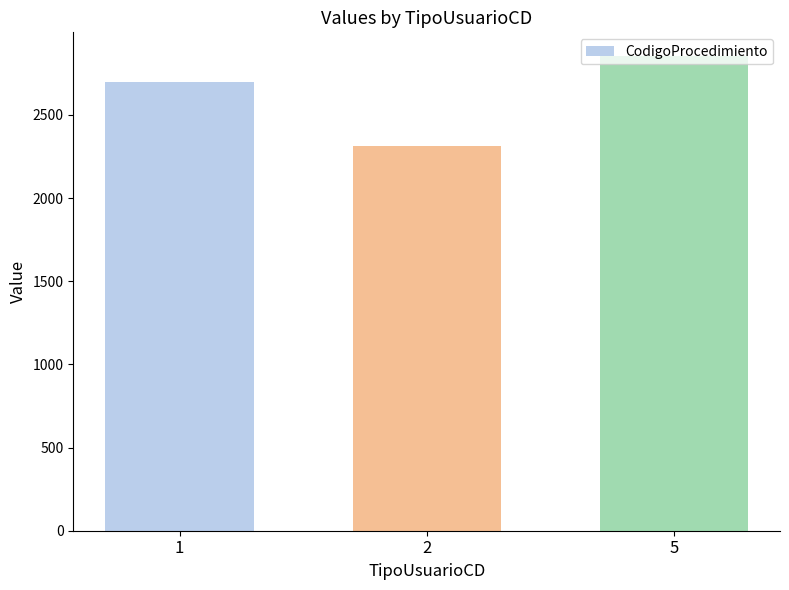

True or false: the data shows 4375 at 1.

False